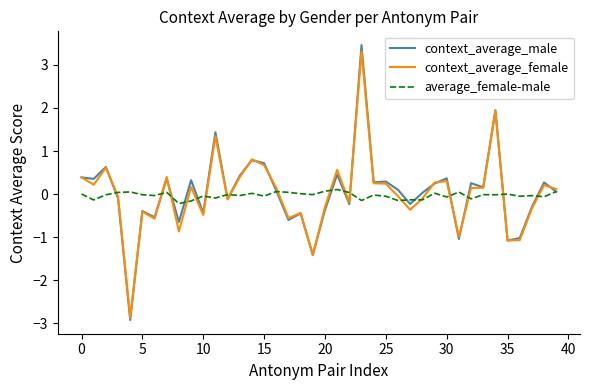

Which series has the largest range (max minus min)?

context_average_male